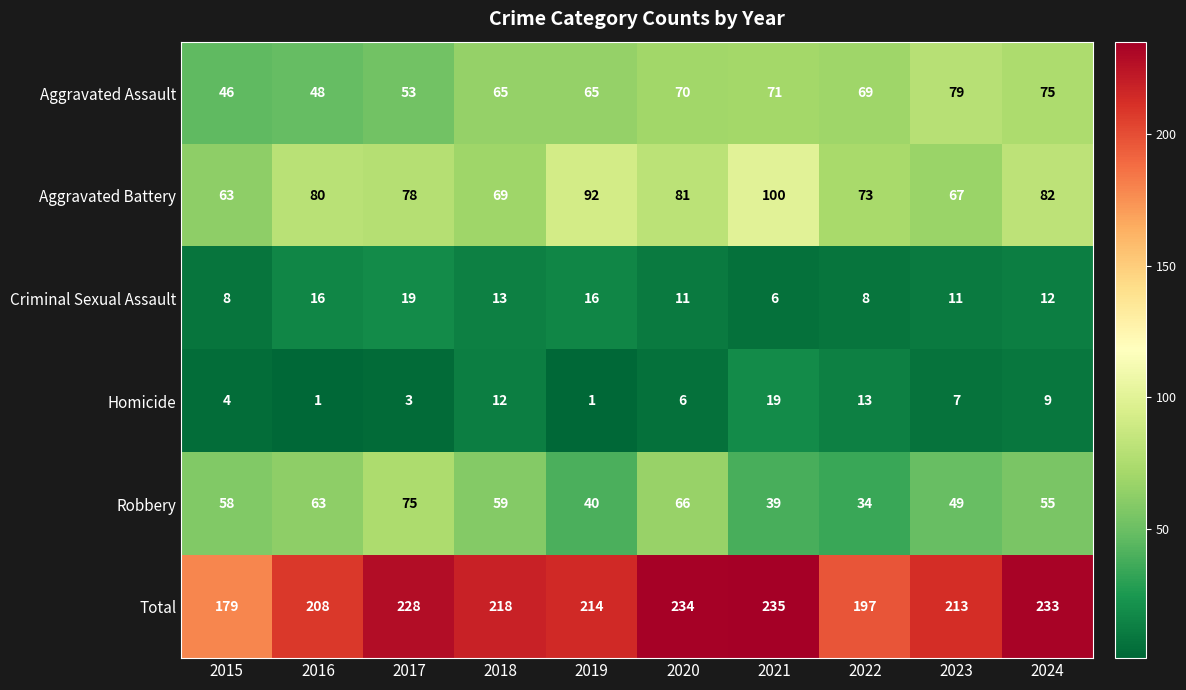

Which series has the widest spread of values?

Total